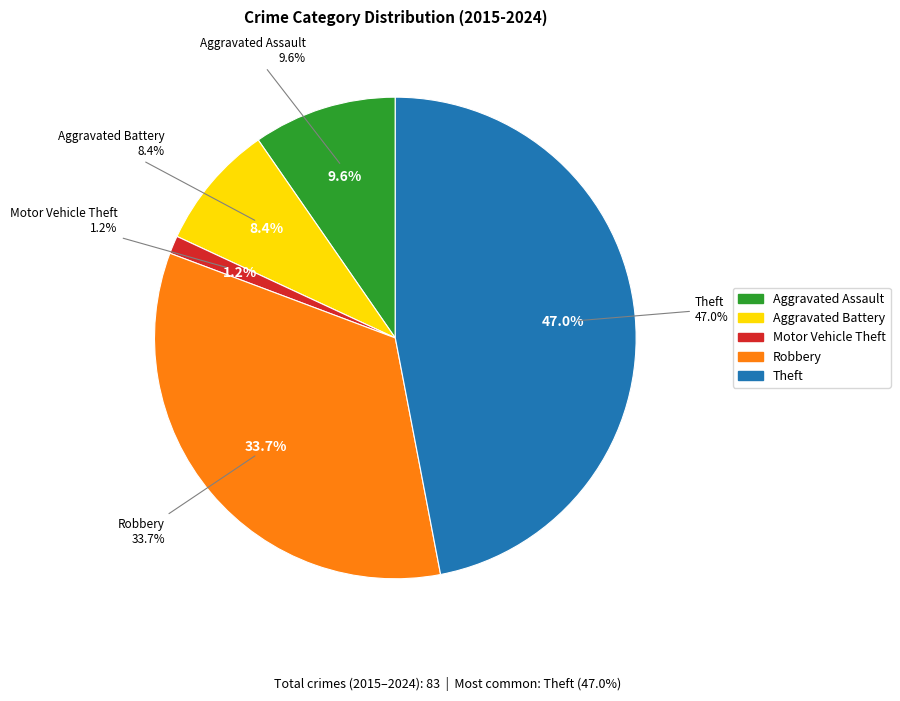

Does Motor Vehicle Theft account for over 50% of the chart?

No